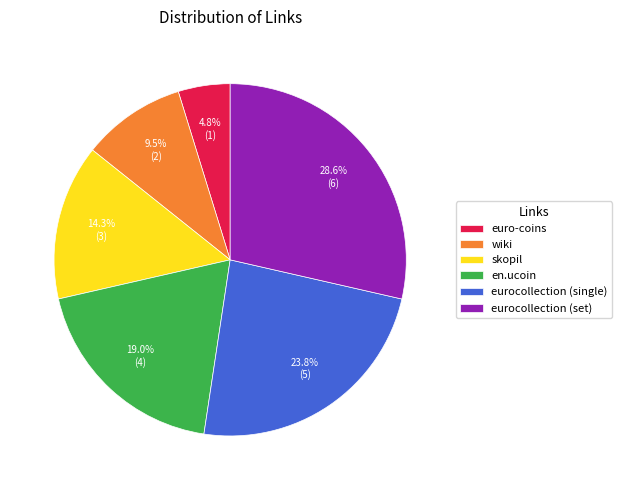

What is the ratio of the value at euro-coins to the value at eurocollection (single)?

0.2